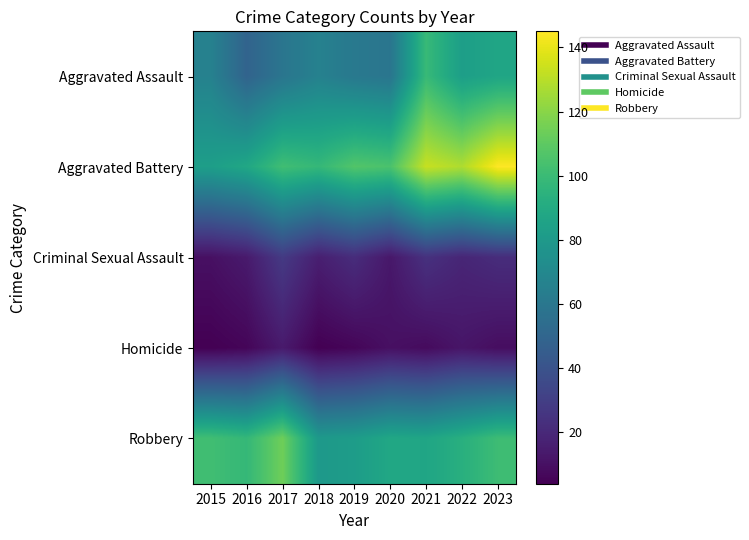

At 2020, list the series in order from smallest to largest.

Homicide, Criminal Sexual Assault, Aggravated Assault, Robbery, Aggravated Battery